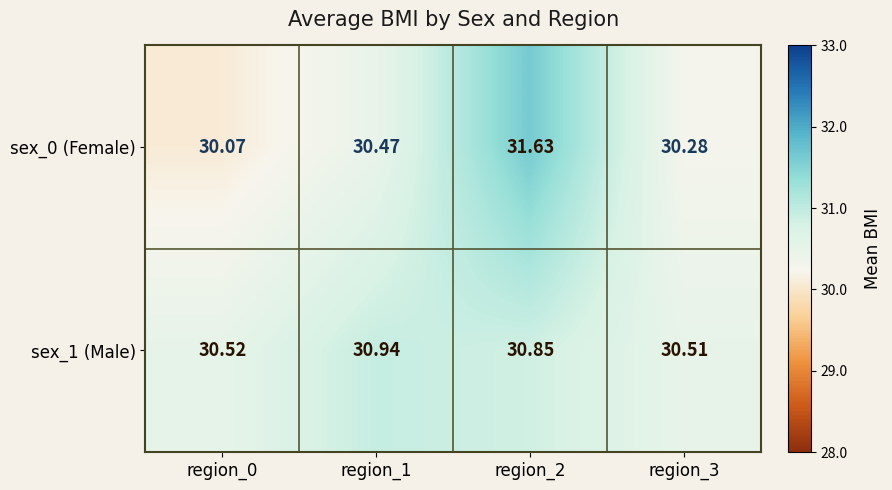

What is the difference between the highest and lowest values at region_2?

0.8